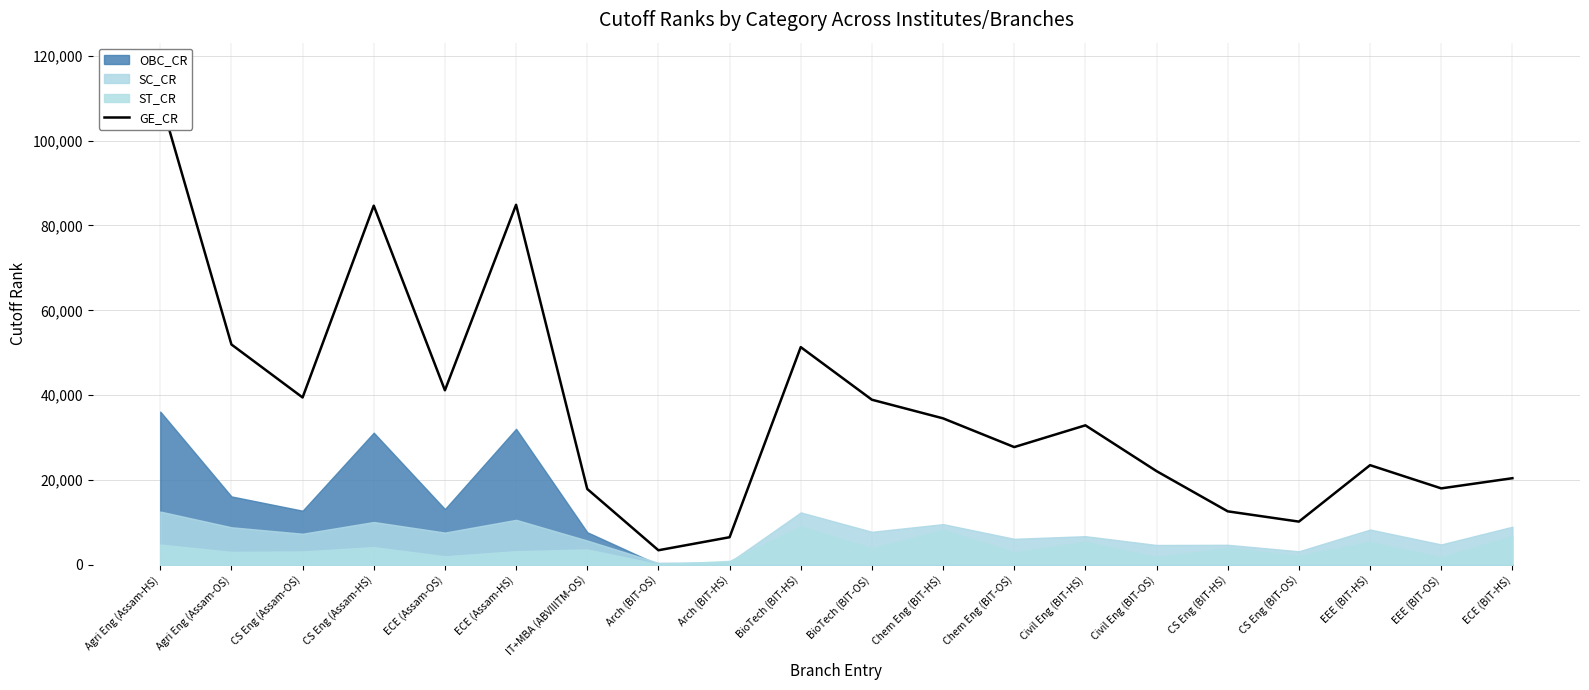

What is the maximum value shown in the chart?

109928